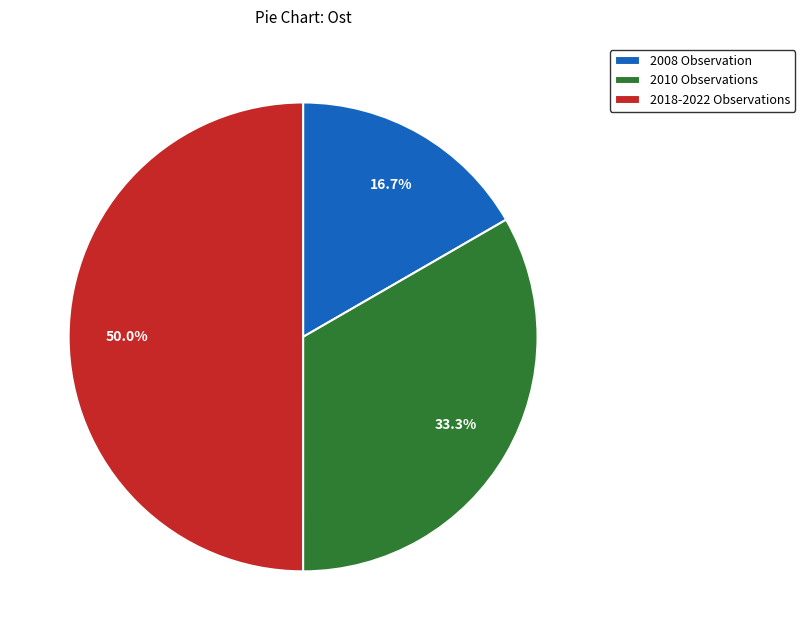

What is the ratio of the value at 2010 Observations to the value at 2018-2022 Observations?

0.7